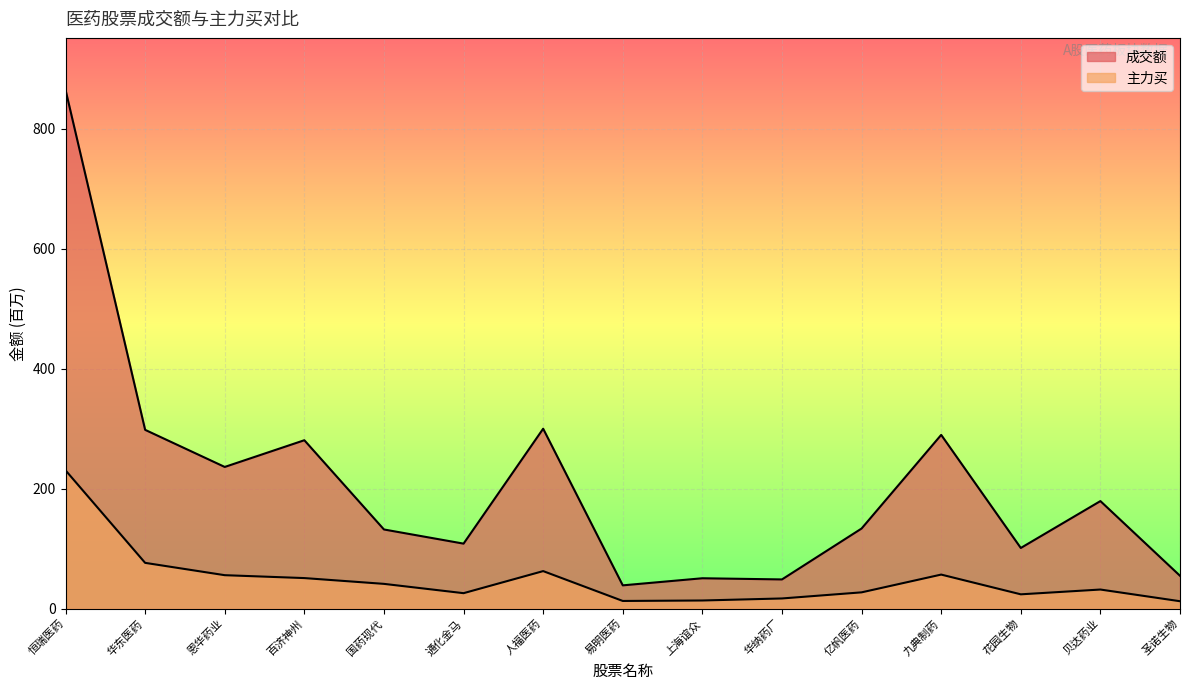

Which series changed the most between 恩华药业 and 贝达药业?

成交额